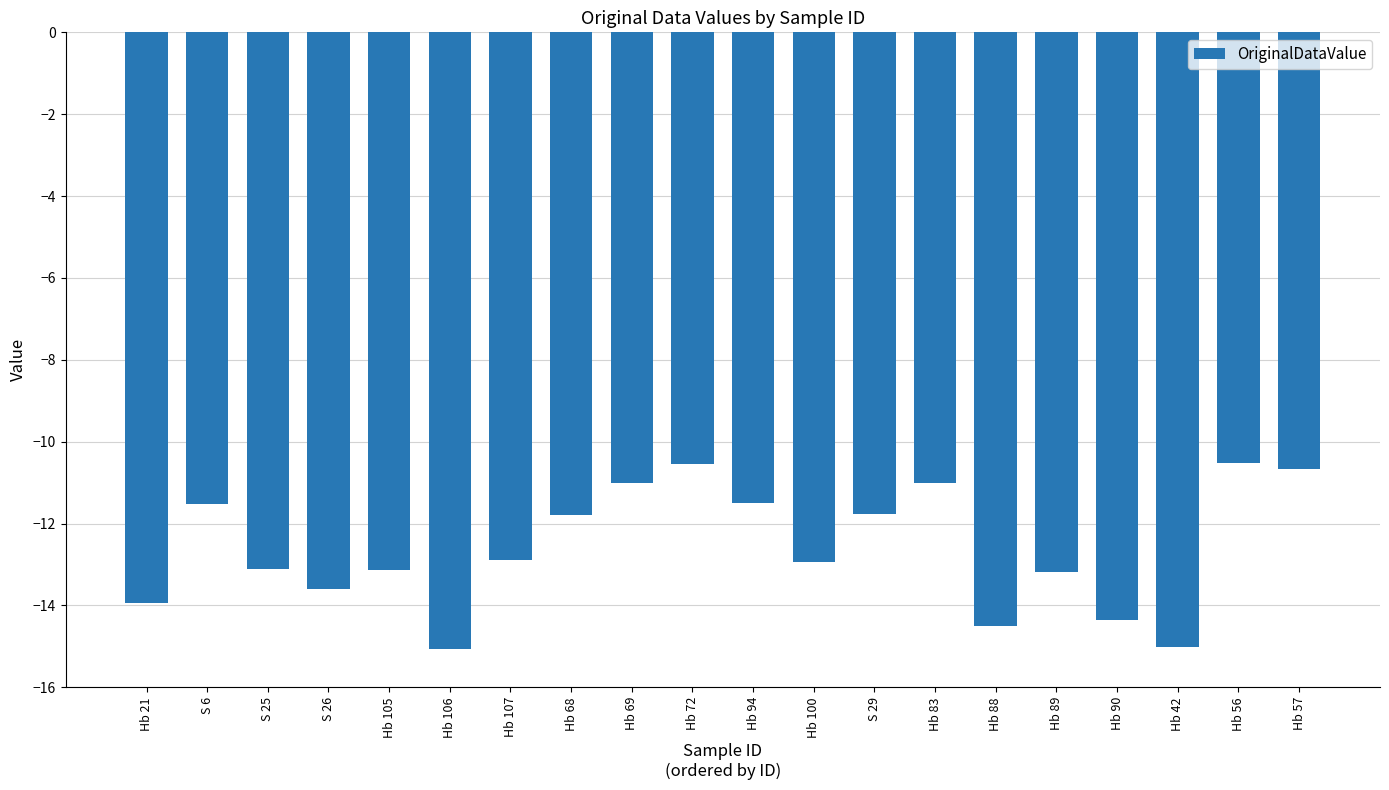

What is the greatest value displayed?

-10.5